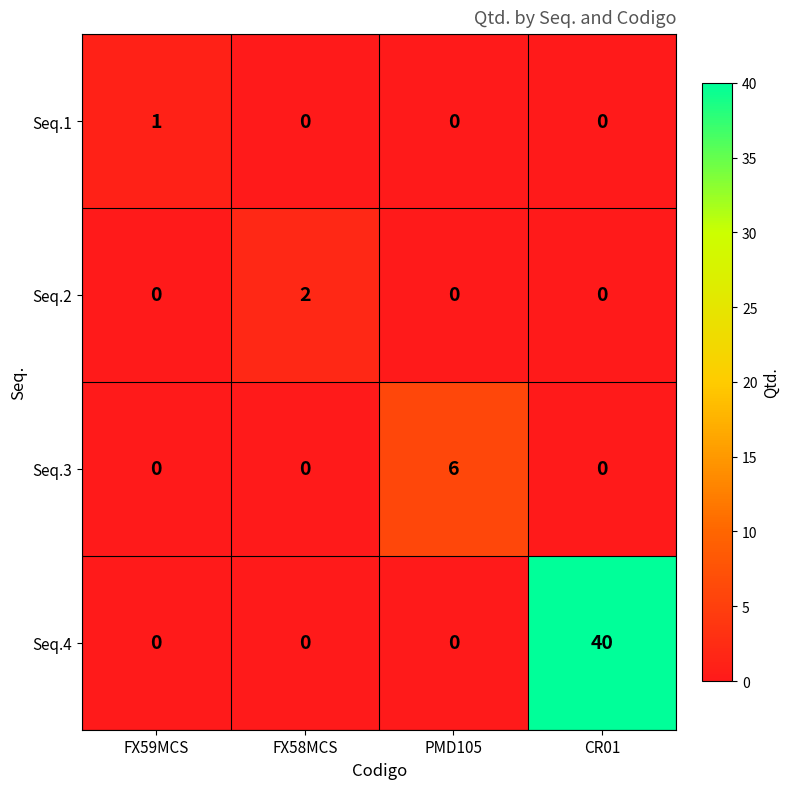

What is the greatest value displayed?

40